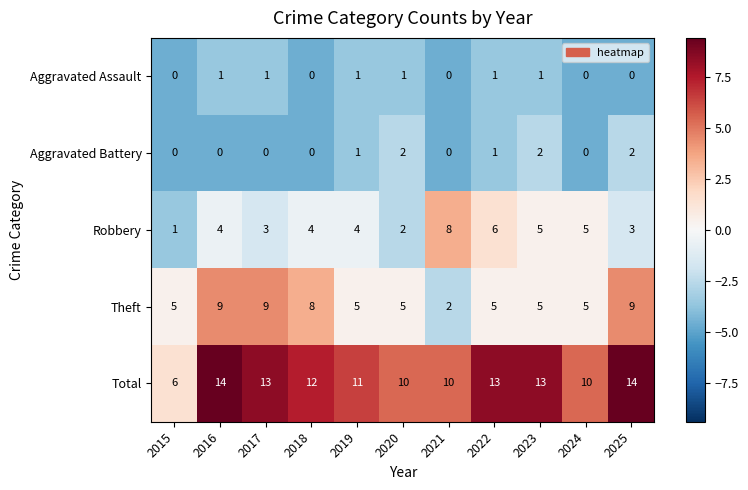

At how many categories does at least one series exceed 9?

10